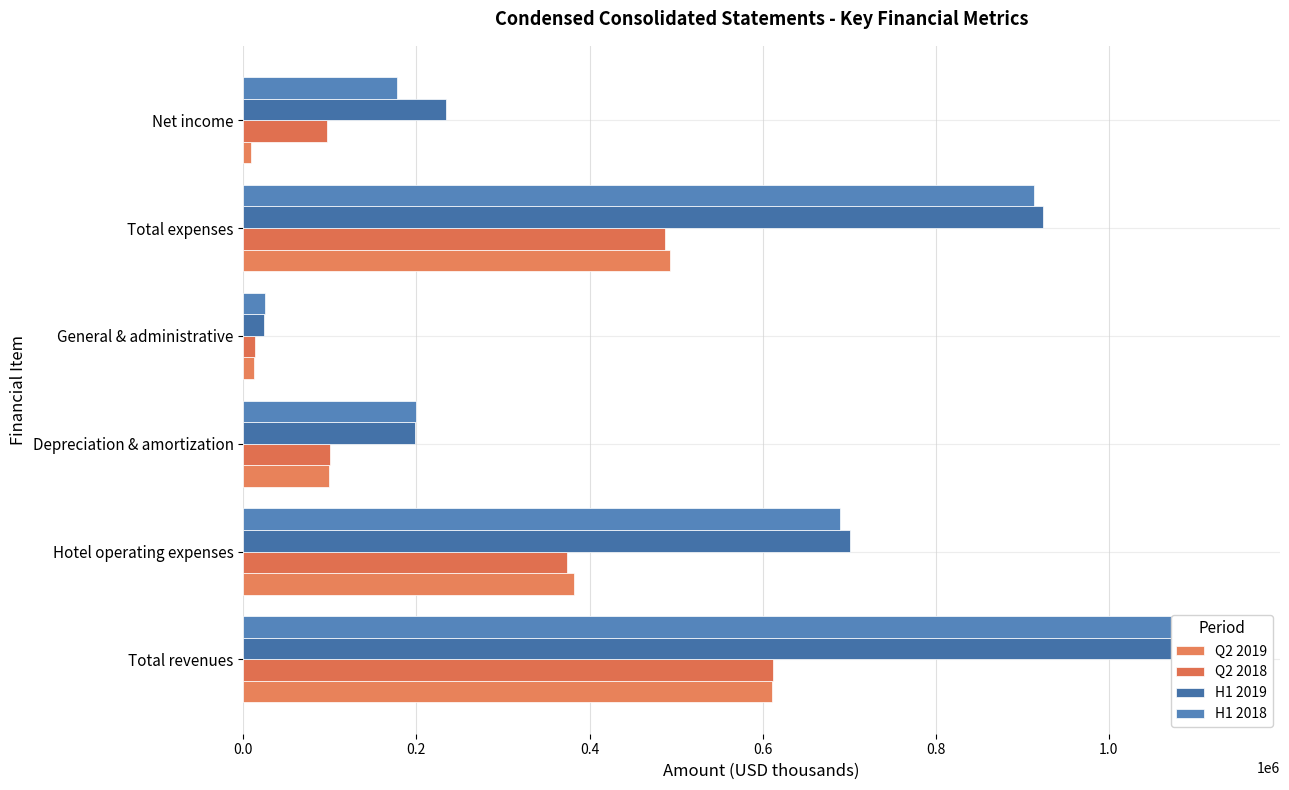

What is the value of the H1 2019 bar at the 3rd from the left?

198561